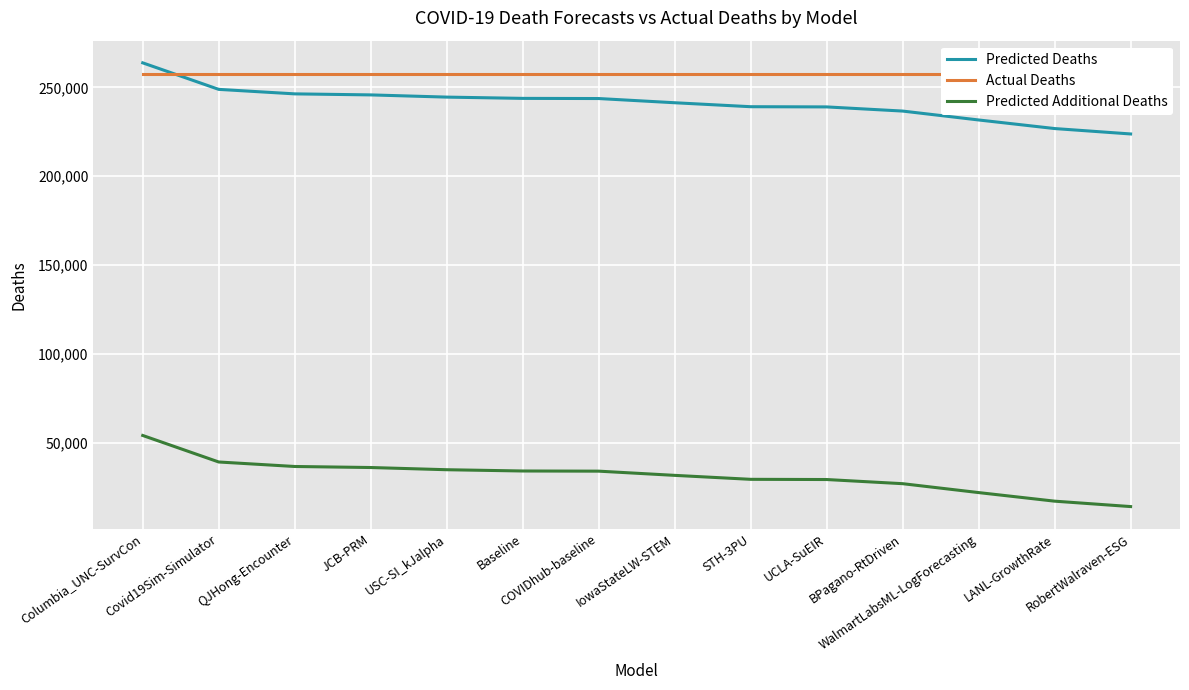

Is it true that Predicted Additional Deaths equals 29357.0 at STH-3PU?

True